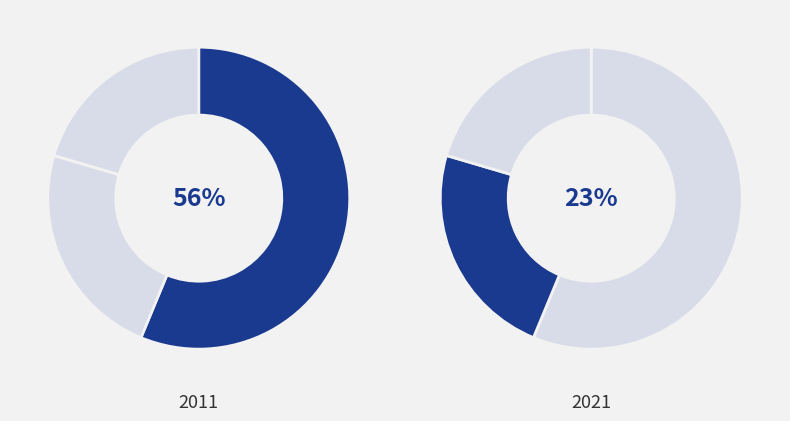

Is XYZ the majority of the pie?

No